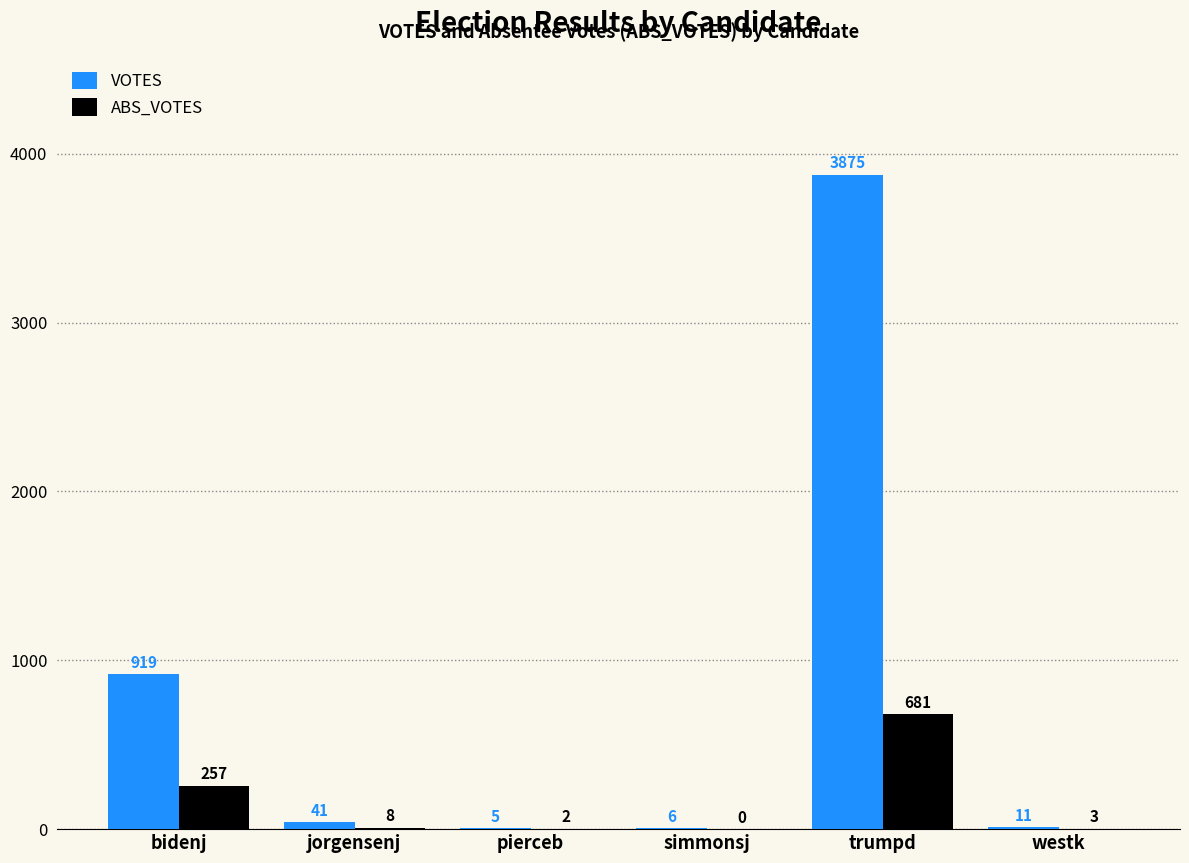

The value of ABS_VOTES at westk is 3. True or false?

True